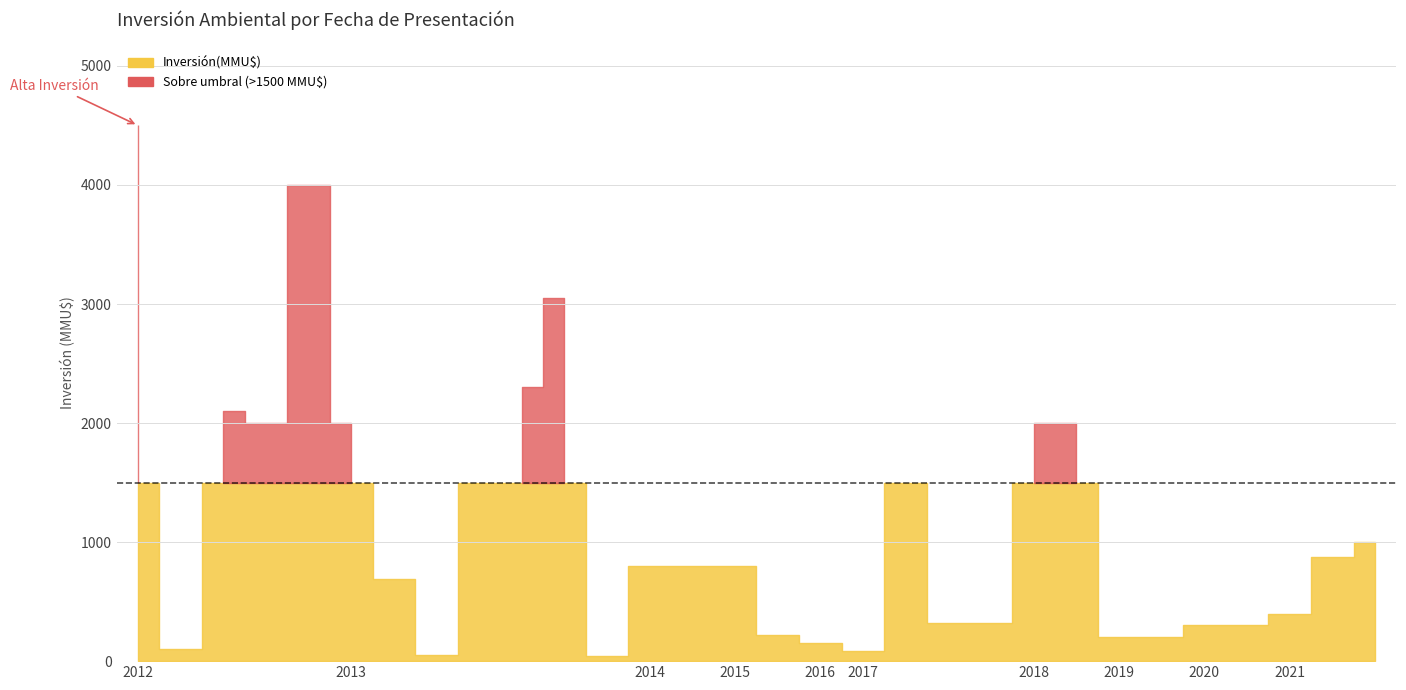

Rank the categories by value from lowest to highest.

07/10/2013, 28/11/2013, 28/11/2013, 30/10/2013, 03/07/2013, 22/05/2017, 03/08/2012, 23/07/2012, 19/12/2016, 29/05/2019, 22/04/2019, 06/01/2015, 06/01/2015, 05/08/2015, 23/04/2020, 30/03/2020, 23/10/2017, 11/08/2017, 15/04/2021, 26/03/2021, 06/01/2015, 15/04/2021, 18/04/2013, 04/08/2014, 23/07/2014, 16/11/2021, 25/09/2013, 05/09/2013, 13/07/2017, 27/08/2013, 23/04/2012, 23/04/2012, 23/04/2012, 11/06/2018, 24/05/2018, 05/02/2013, 14/09/2012, 08/08/2012, 29/10/2013, 20/12/2012